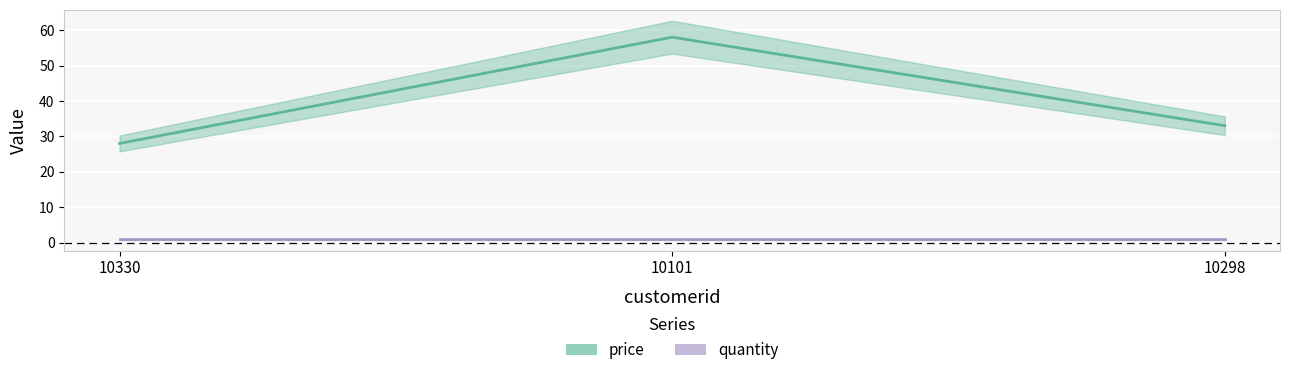

At which label does the data first exceed 33?

10101